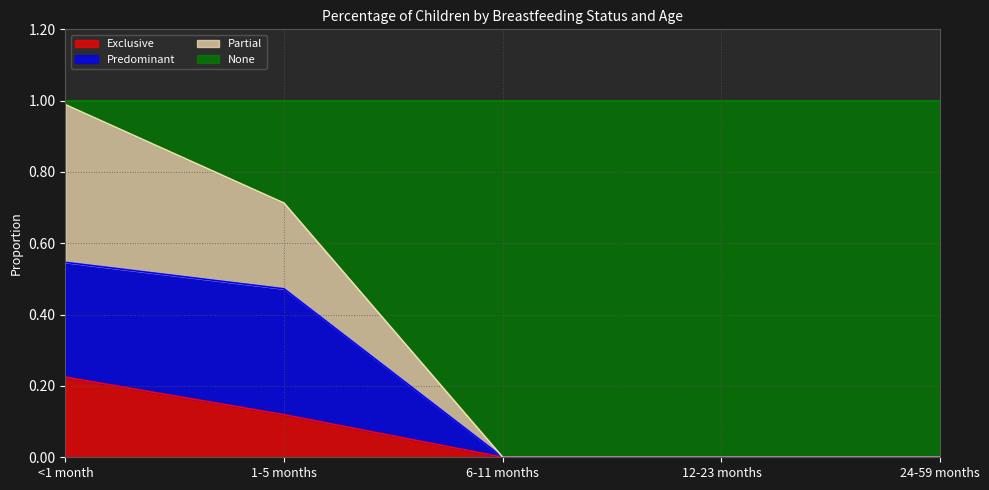

The value of Exclusive at 6-11 months is 0.1. True or false?

False